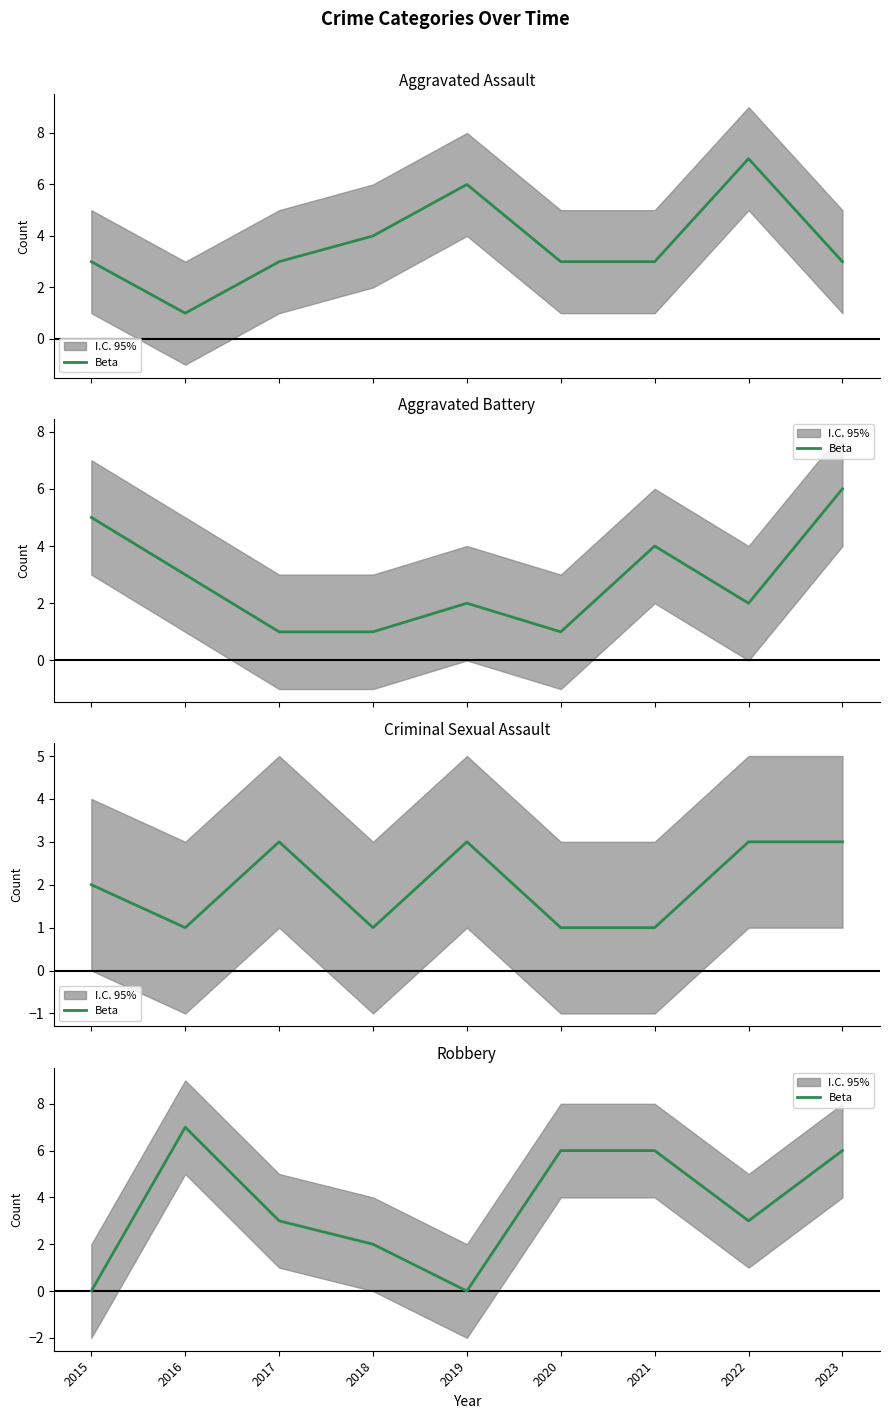

How many values are below 3?

3